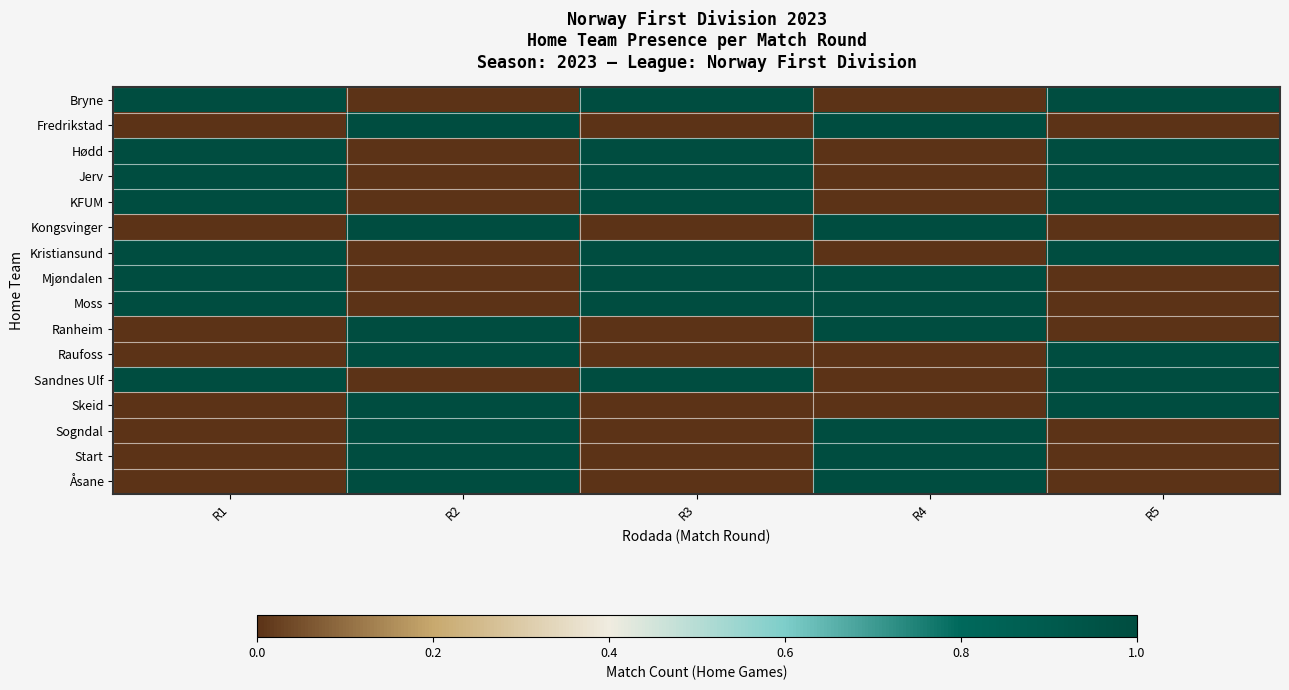

Reading left to right, what are all the values shown in this chart?

Bryne: R1=1	R2=0	R3=1	R4=0	R5=1
Fredrikstad: R1=0	R2=1	R3=0	R4=1	R5=0
Hødd: R1=1	R2=0	R3=1	R4=0	R5=1
Jerv: R1=1	R2=0	R3=1	R4=0	R5=1
KFUM: R1=1	R2=0	R3=1	R4=0	R5=1
Kongsvinger: R1=0	R2=1	R3=0	R4=1	R5=0
Kristiansund: R1=1	R2=0	R3=1	R4=0	R5=1
Mjøndalen: R1=1	R2=0	R3=1	R4=1	R5=0
Moss: R1=1	R2=0	R3=1	R4=1	R5=0
Ranheim: R1=0	R2=1	R3=0	R4=1	R5=0
Raufoss: R1=0	R2=1	R3=0	R4=0	R5=1
Sandnes Ulf: R1=1	R2=0	R3=1	R4=0	R5=1
Skeid: R1=0	R2=1	R3=0	R4=0	R5=1
Sogndal: R1=0	R2=1	R3=0	R4=1	R5=0
Start: R1=0	R2=1	R3=0	R4=1	R5=0
Åsane: R1=0	R2=1	R3=0	R4=1	R5=0